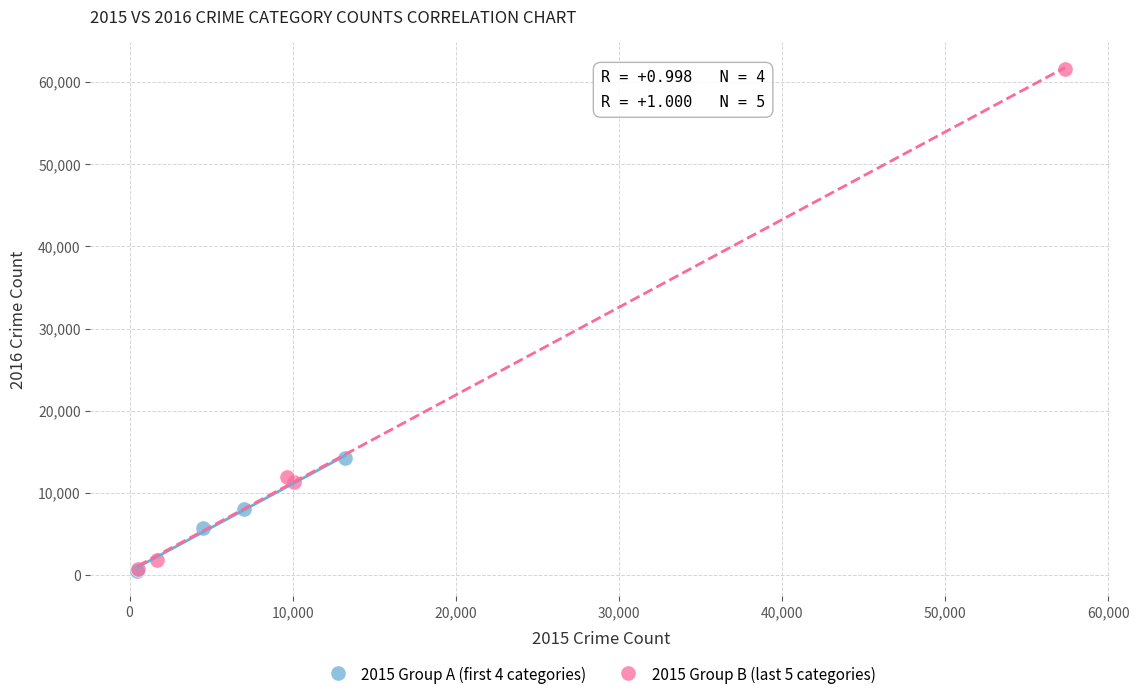

Which series has the widest spread of Y values?

2015 Group B (last 5 categories)